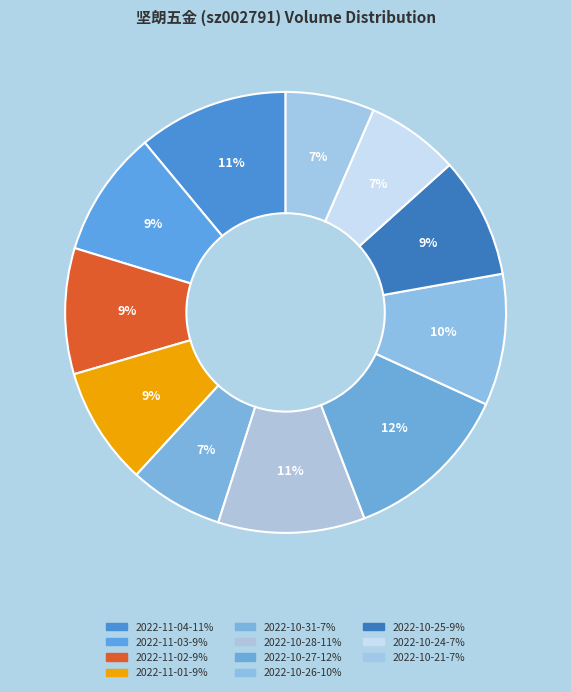

Is the sum of 2022-11-02 and 2022-11-03 greater than half?

No